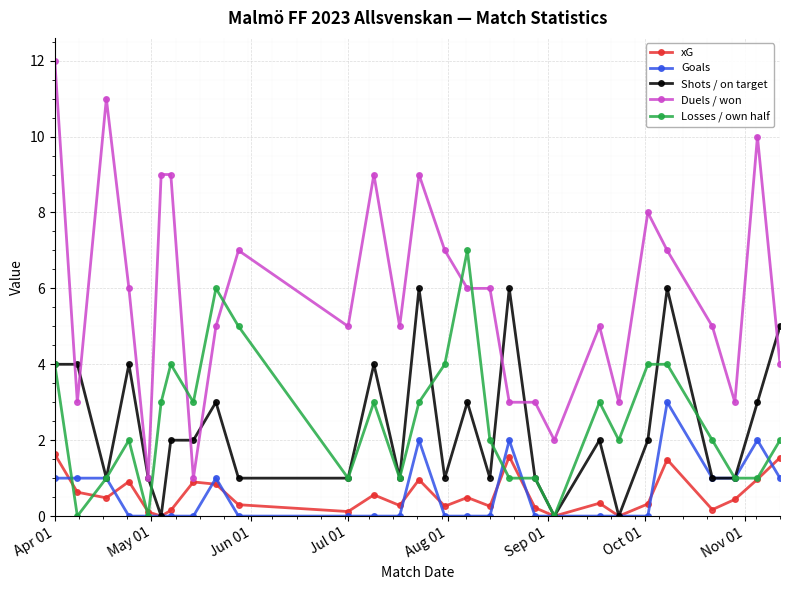

List the series in order of their peak value, highest first.

Duels / won, Losses / own half, Shots / on target, Goals, xG